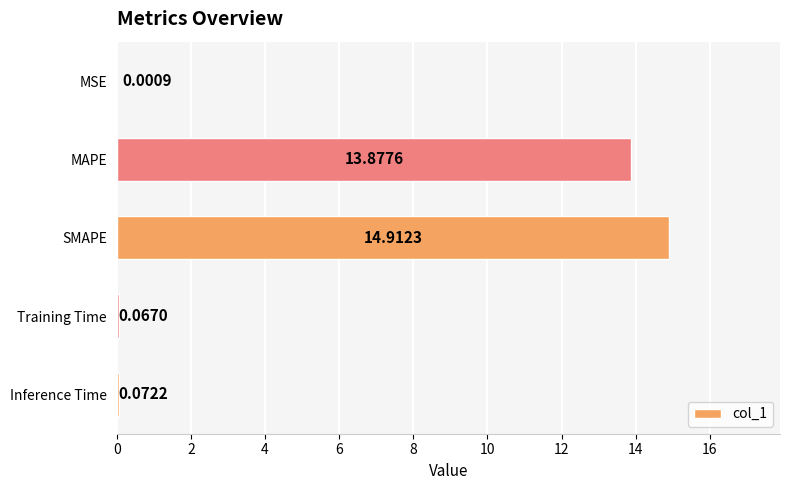

What is the average value?

5.8